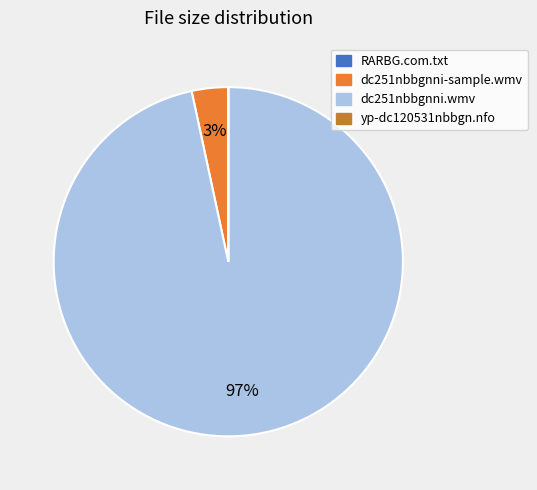

Is the sum of dc251nbbgnni-sample.wmv and dc251nbbgnni.wmv greater than half?

Yes